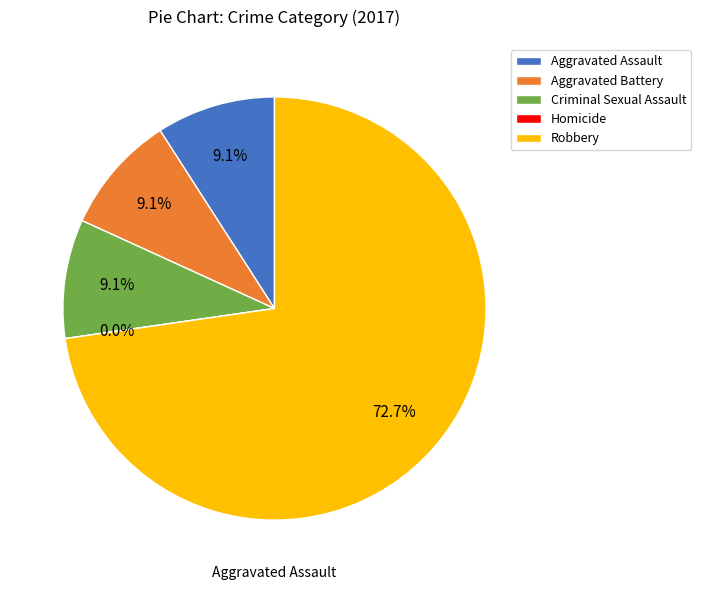

To the nearest percent, what is the difference between the largest and smallest slice percentages?

73%